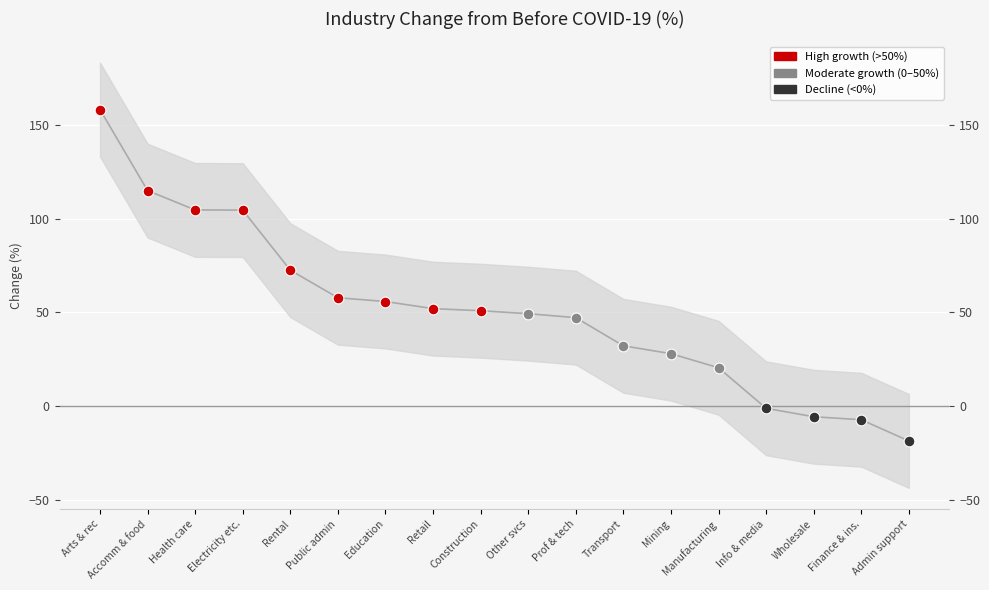

What is the change in value from Education to Retail?

-3.8